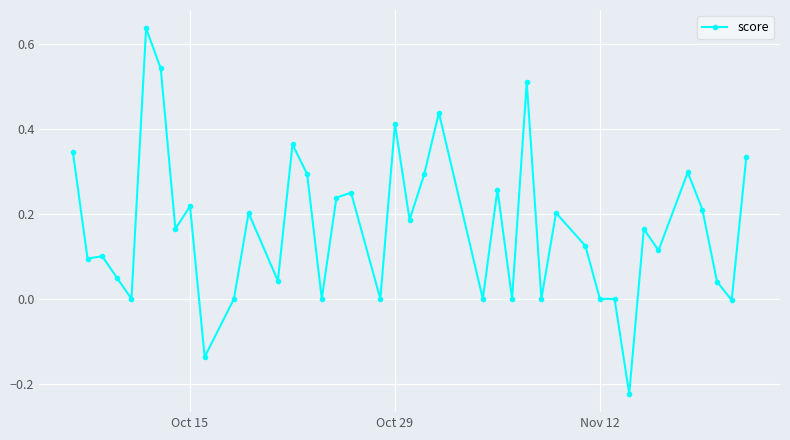

True or false: there are more than 1 points higher than both neighbors.

True